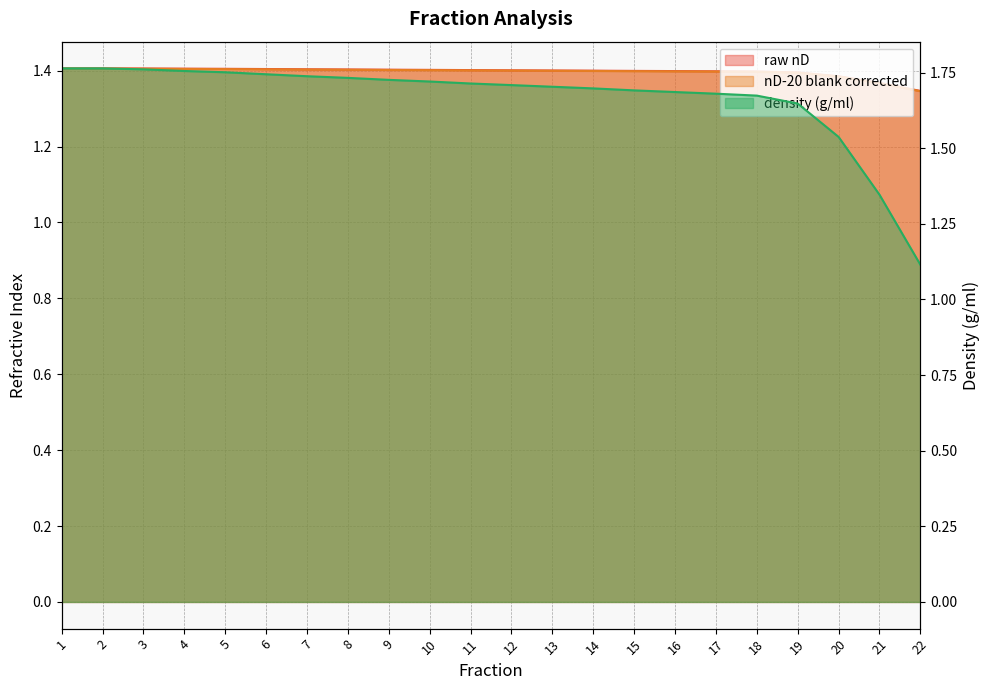

Between which two adjacent categories do density (g/ml) and nD-20 blank corrected first intersect?

20 and 21